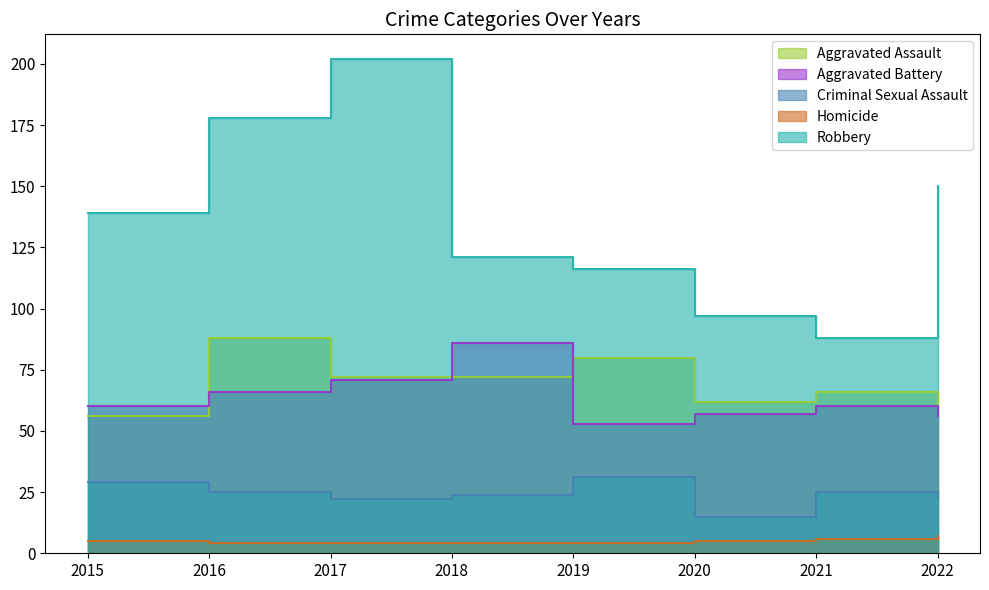

Is the value of Homicide at 2016 greater than the value of Criminal Sexual Assault at 2016?

No